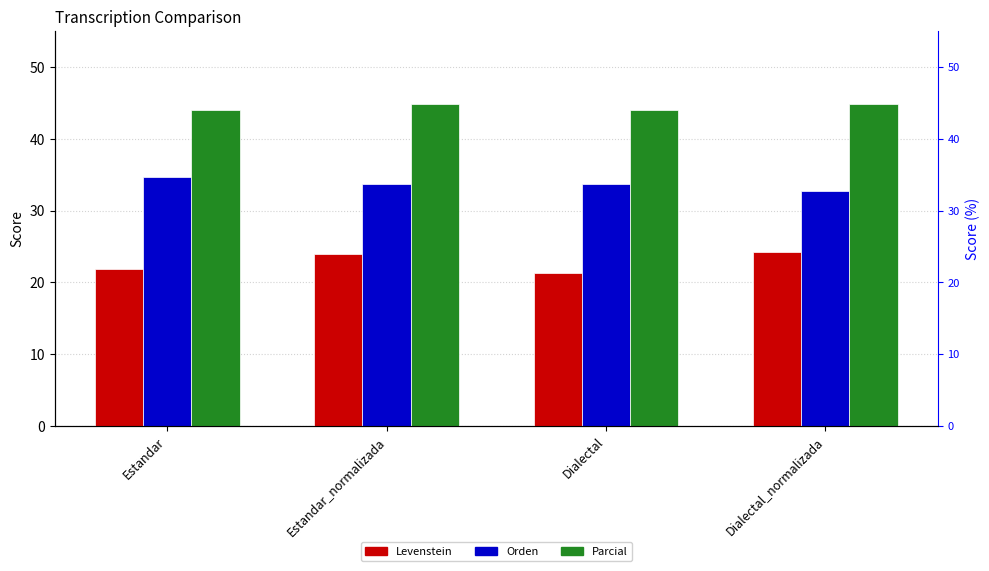

Which series changed the most between Estandar_normalizada and Dialectal?

Levenstein